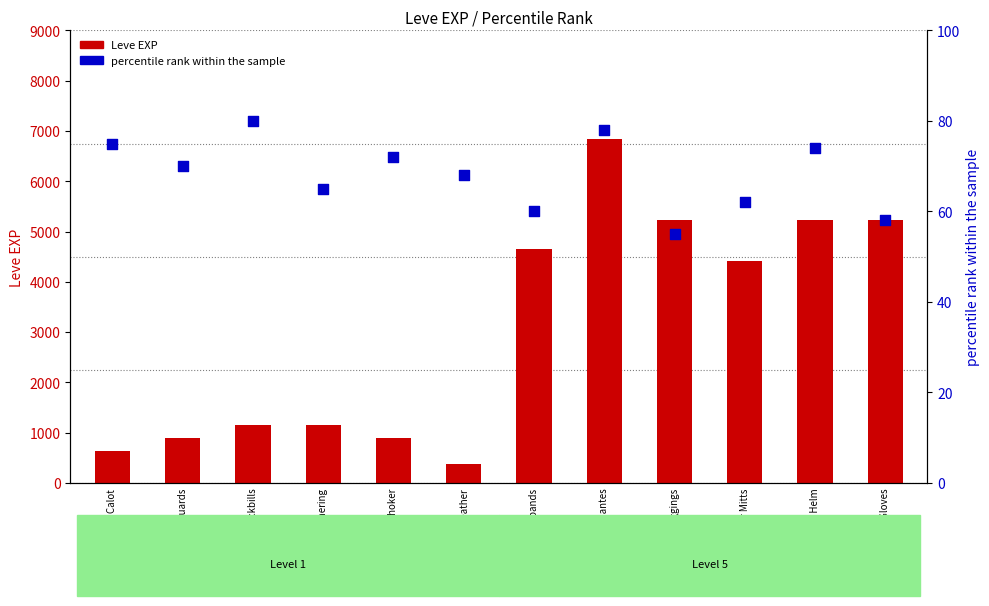

What are all the series names shown in the legend?

Leve EXP, percentile rank within the sample